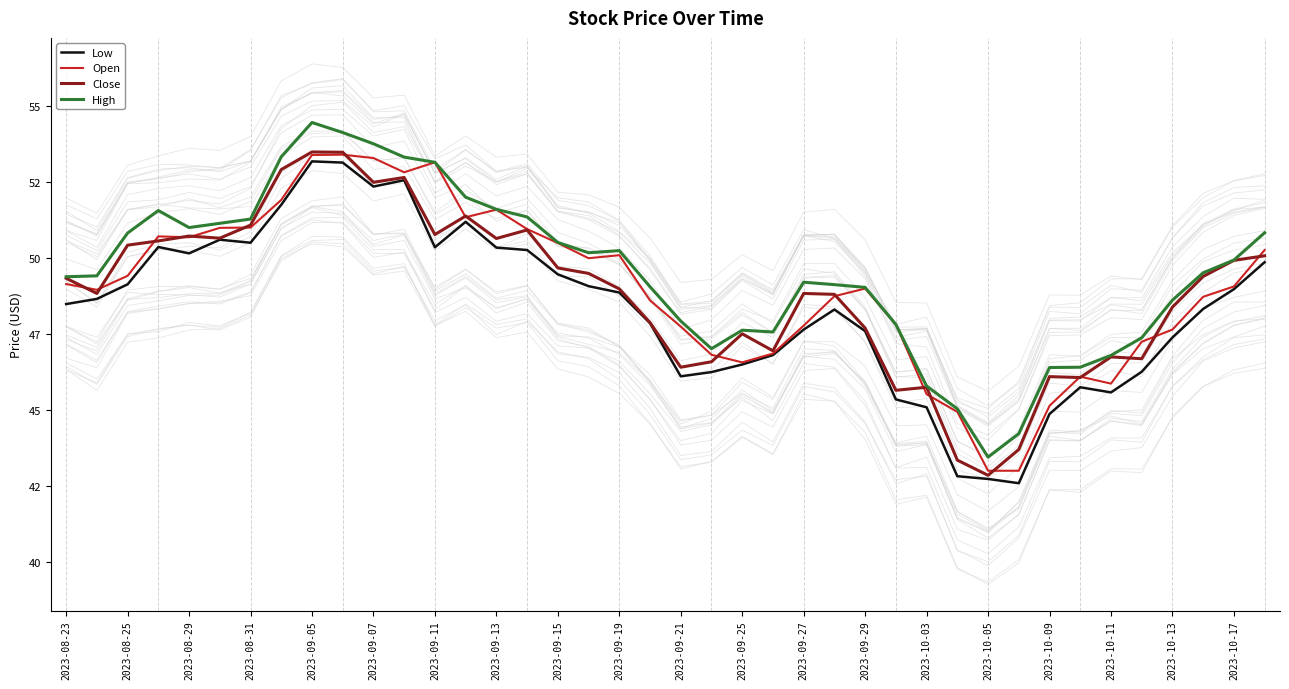

What is the value of the Close point at the 38th from the left?

49.4